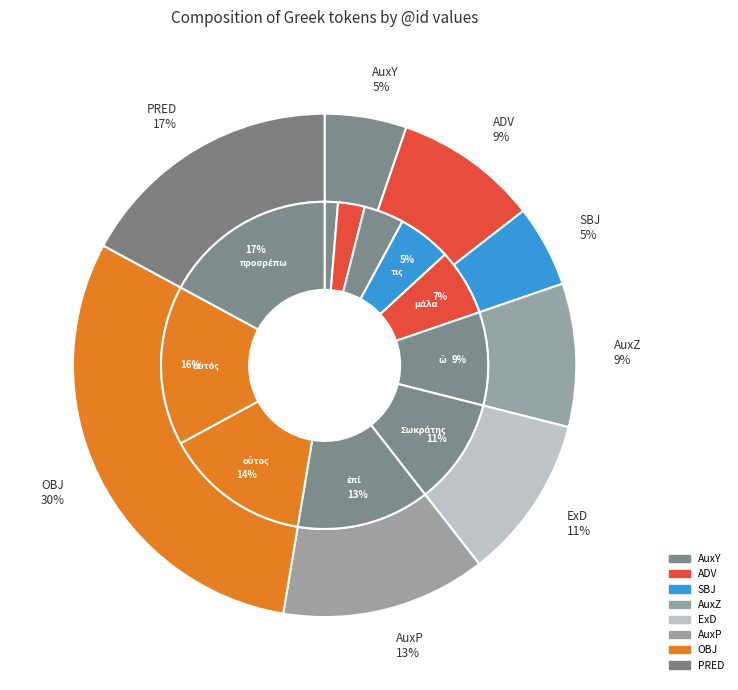

Rank the categories by value from lowest to highest.

ἀλλά, πῶς, ἄν, τις, μάλα, ὦ, Σωκράτης, ἐπί, οὗτος, αὐτός, προσρέπω